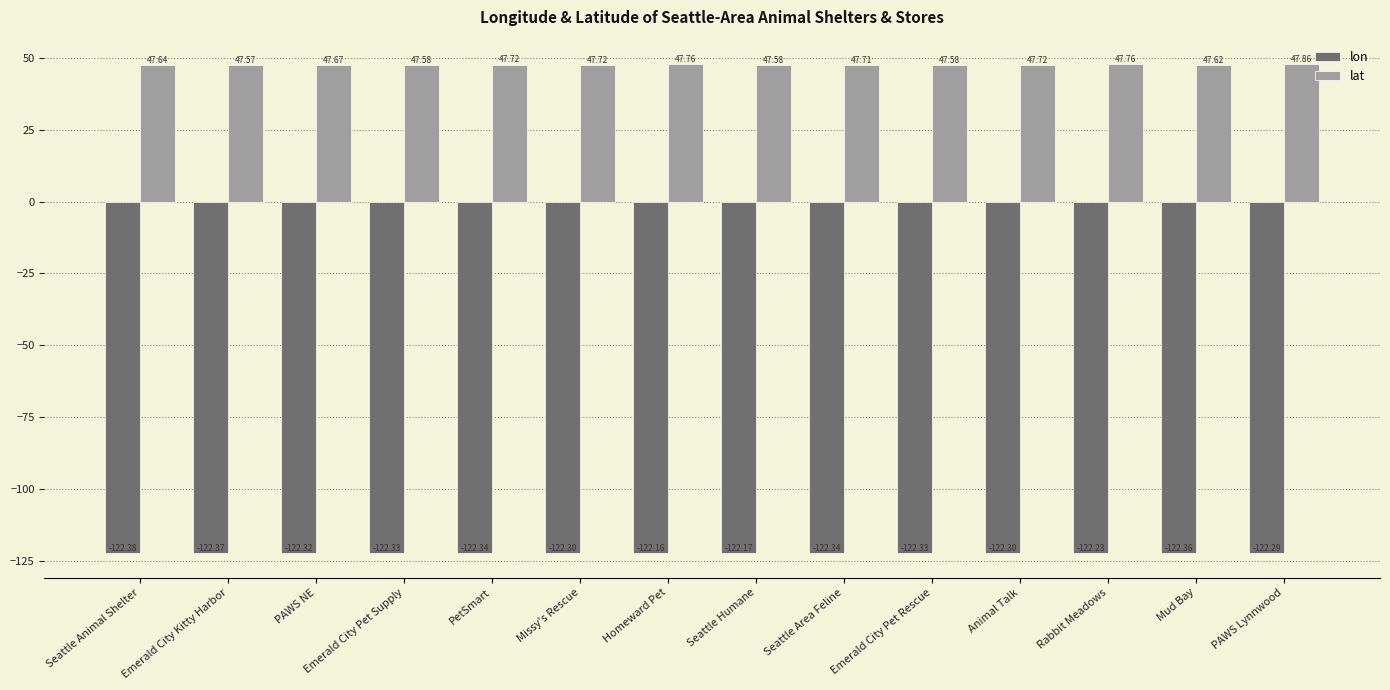

How many categories are shown in the chart?

14